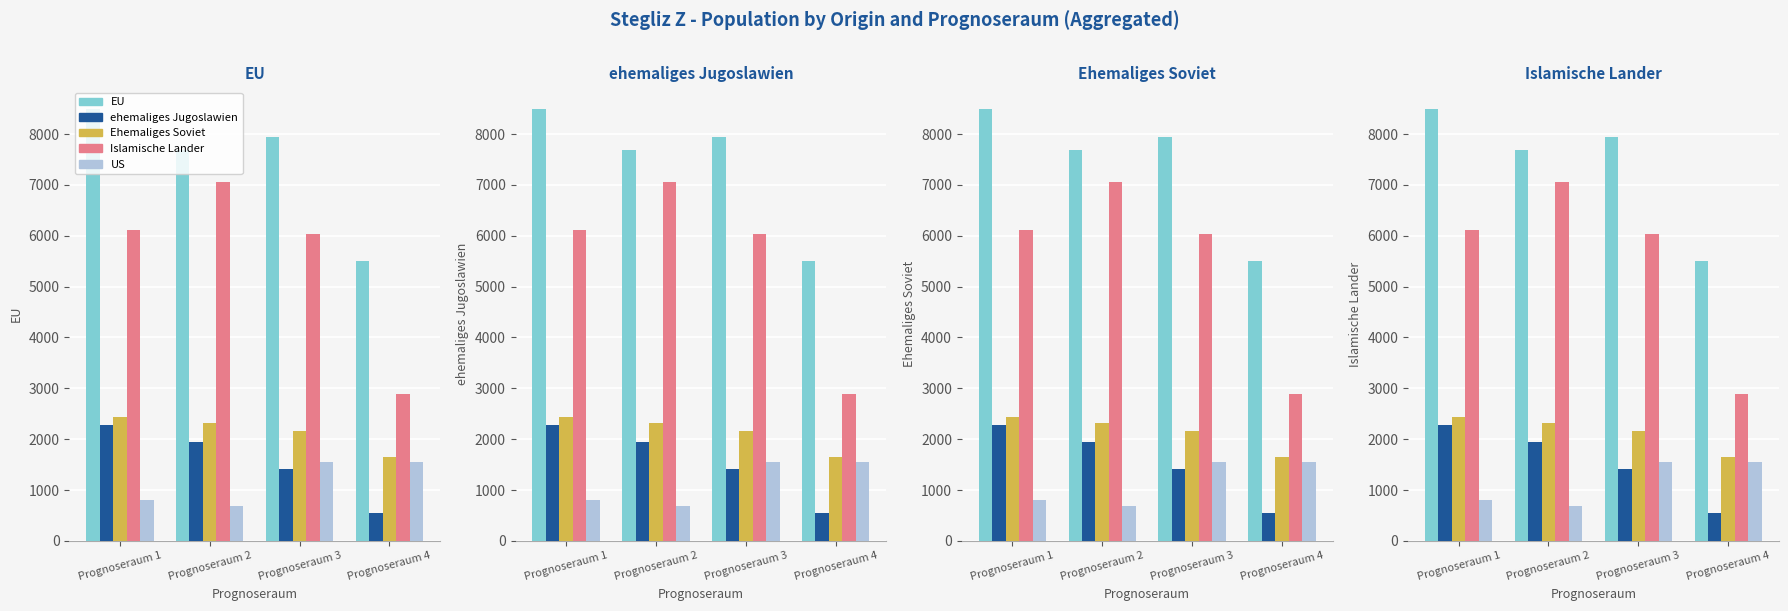

What is the total value across all series at Prognoseraum 1?

20135